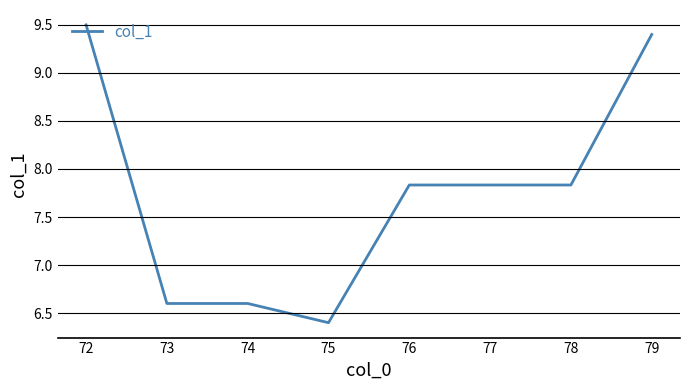

Which label corresponds to the smallest value in the chart?

75